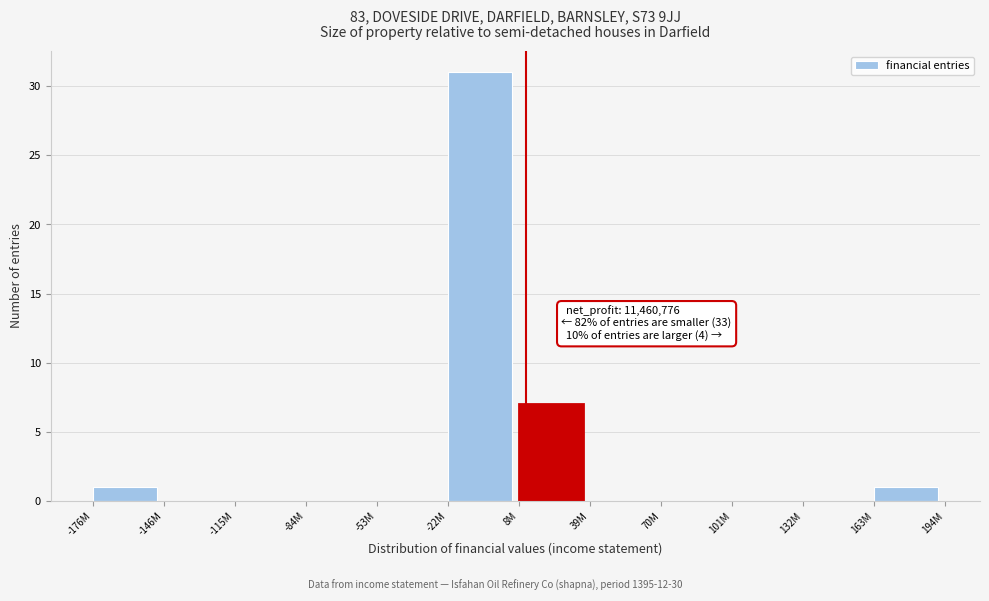

Reading left to right, list all the values displayed in this chart.

-176M=1	-146M=0	-115M=0	-84M=0	-53M=0	-22M=31	8M=7	39M=0	70M=0	101M=0	132M=0	163M=1